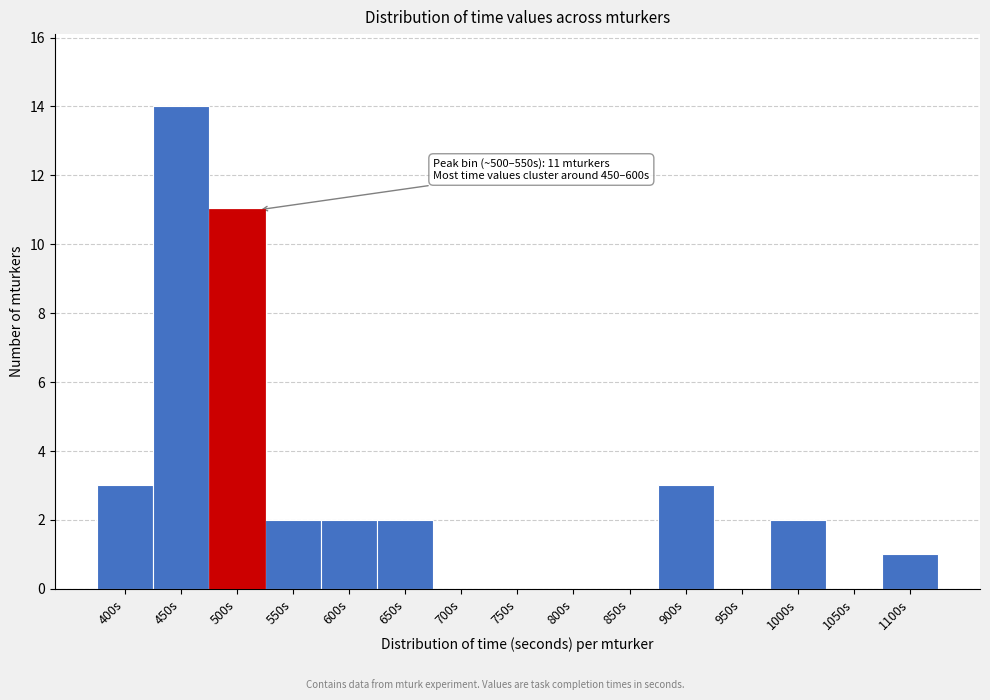

Reading left to right, what are all the values shown in this chart?

400s=3	450s=14	500s=11	550s=2	600s=2	650s=2	700s=0	750s=0	800s=0	850s=0	900s=3	950s=0	1000s=2	1050s=0	1100s=1